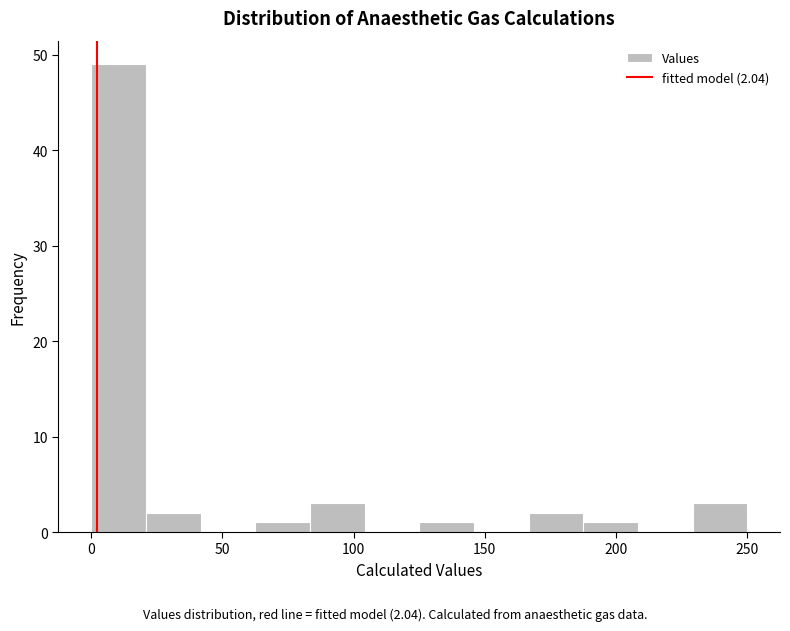

Which range on the x-axis has the tallest bar?

0 to 20